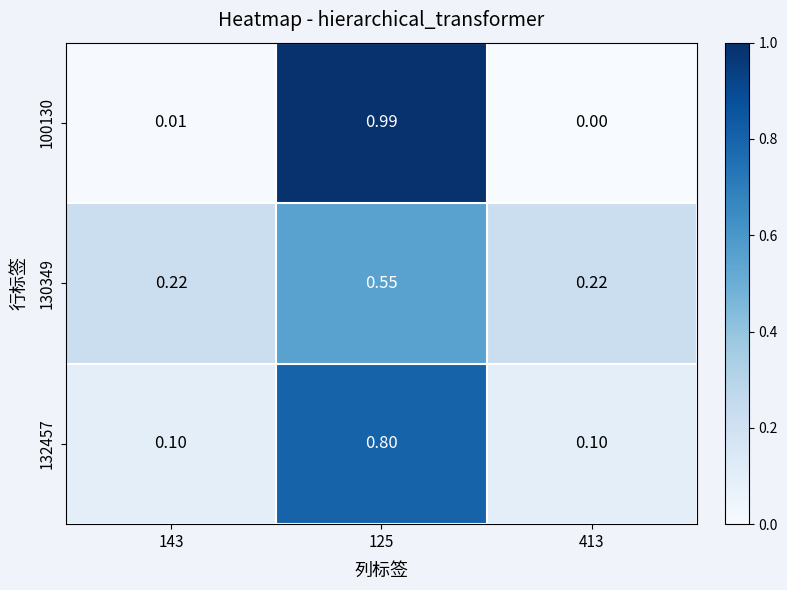

Is the value of 100130 at 413 greater than the value of 132457 at 143?

No